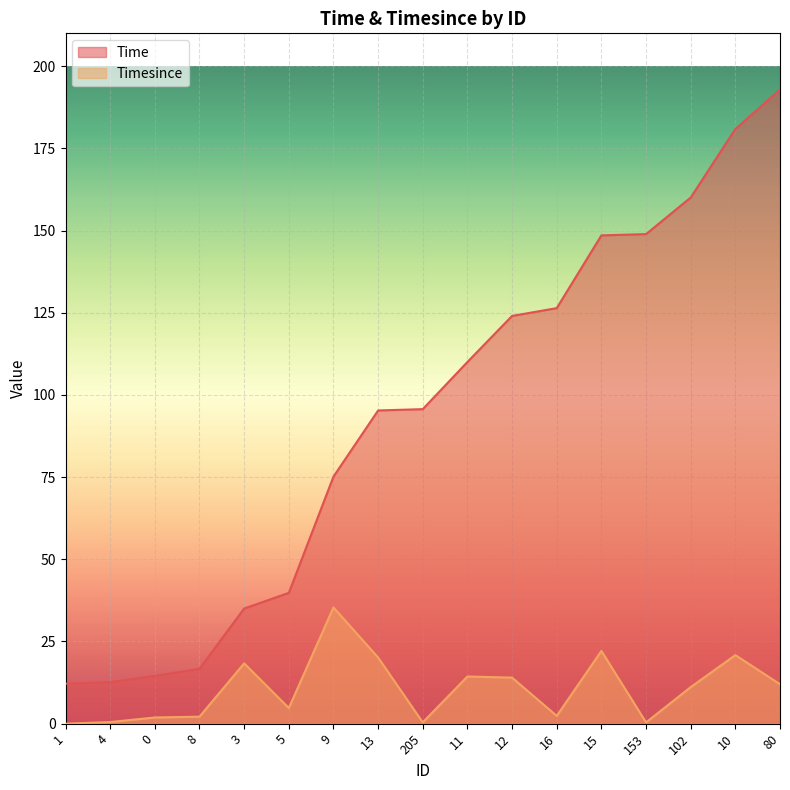

What is the label of the 4th point from the right?

153